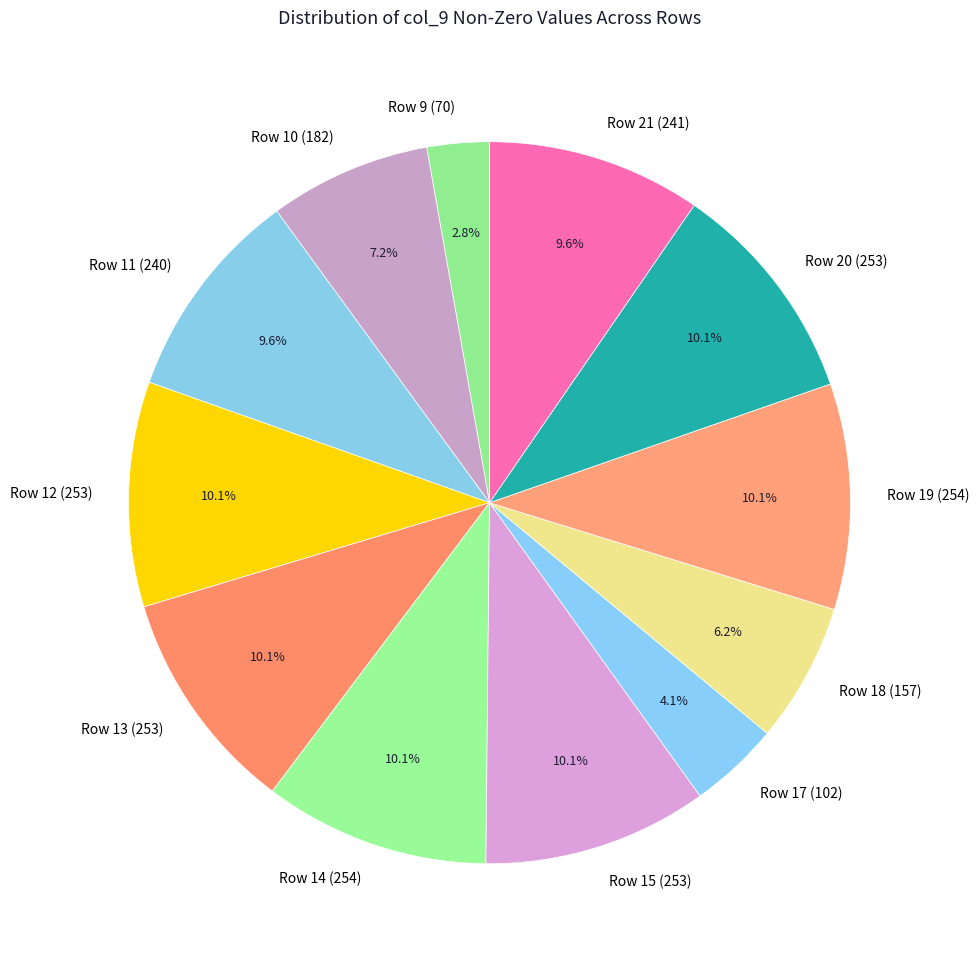

Which slice is the smallest?

Row 9 (70)